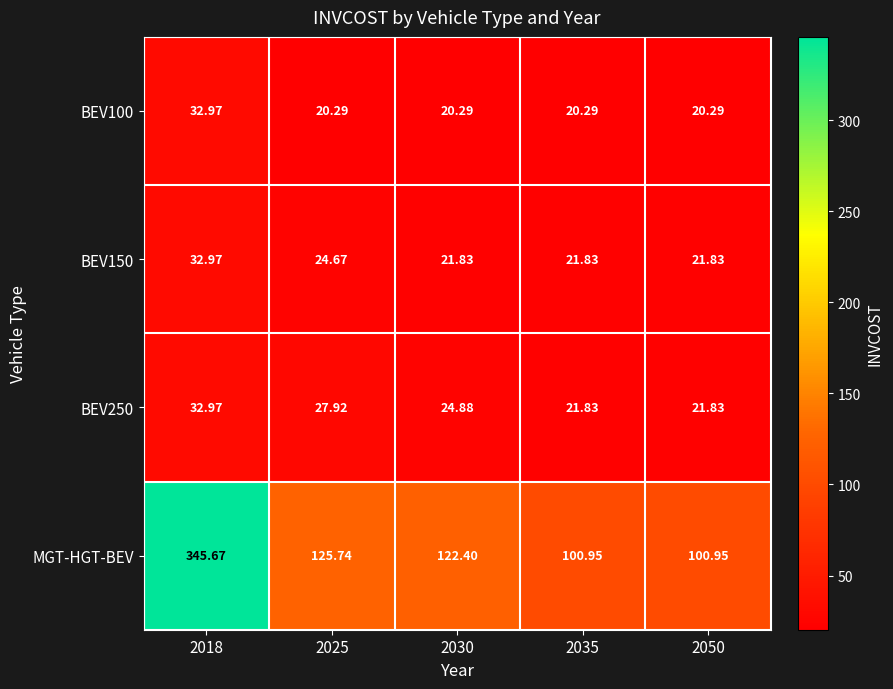

Which label corresponds to the largest value in the chart?

2018